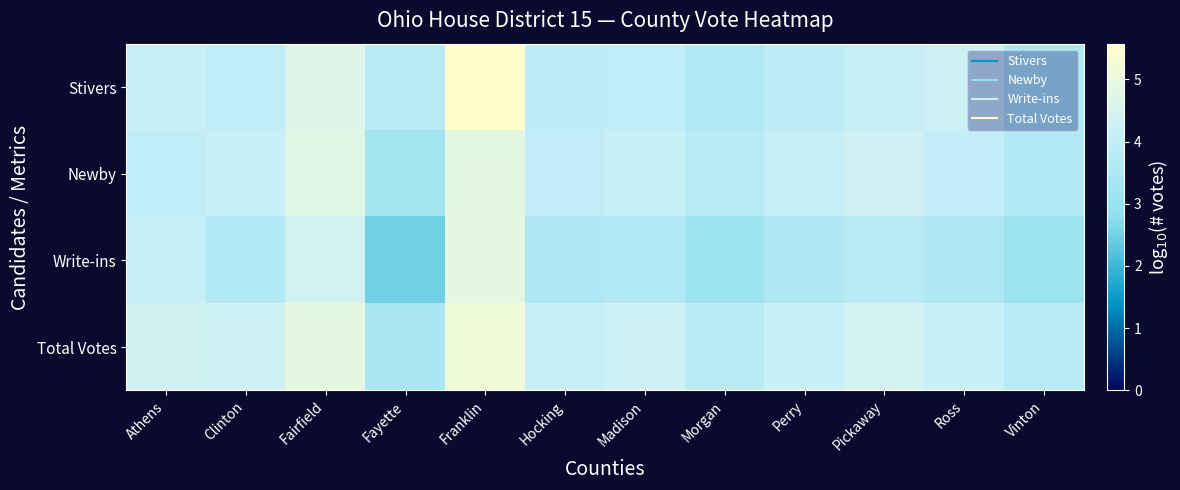

How many categories are shown in the chart?

12